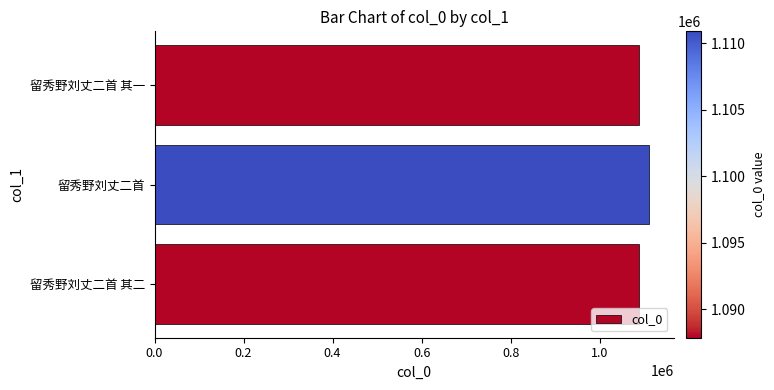

What is the average value?

1095552